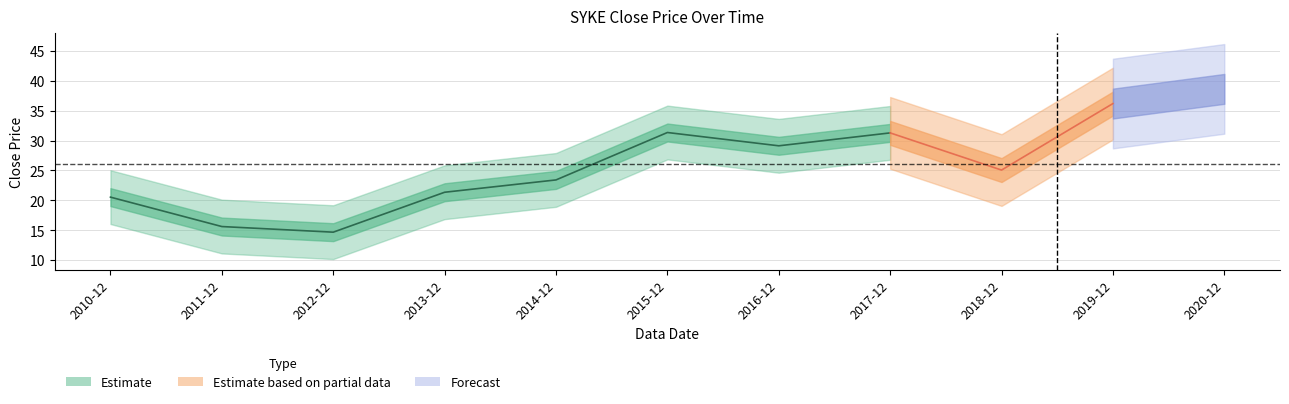

List the labels in order of value, smallest first.

2012-12, 2011-12, 2010-12, 2013-12, 2014-12, 2018-12, 2016-12, 2017-12, 2015-12, 2019-12, 2020-12